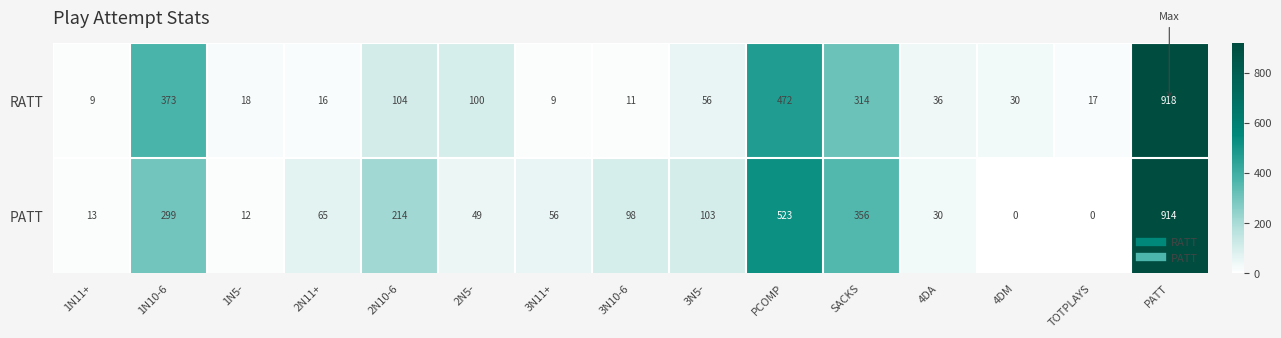

Which label corresponds to the largest value in the chart?

PATT